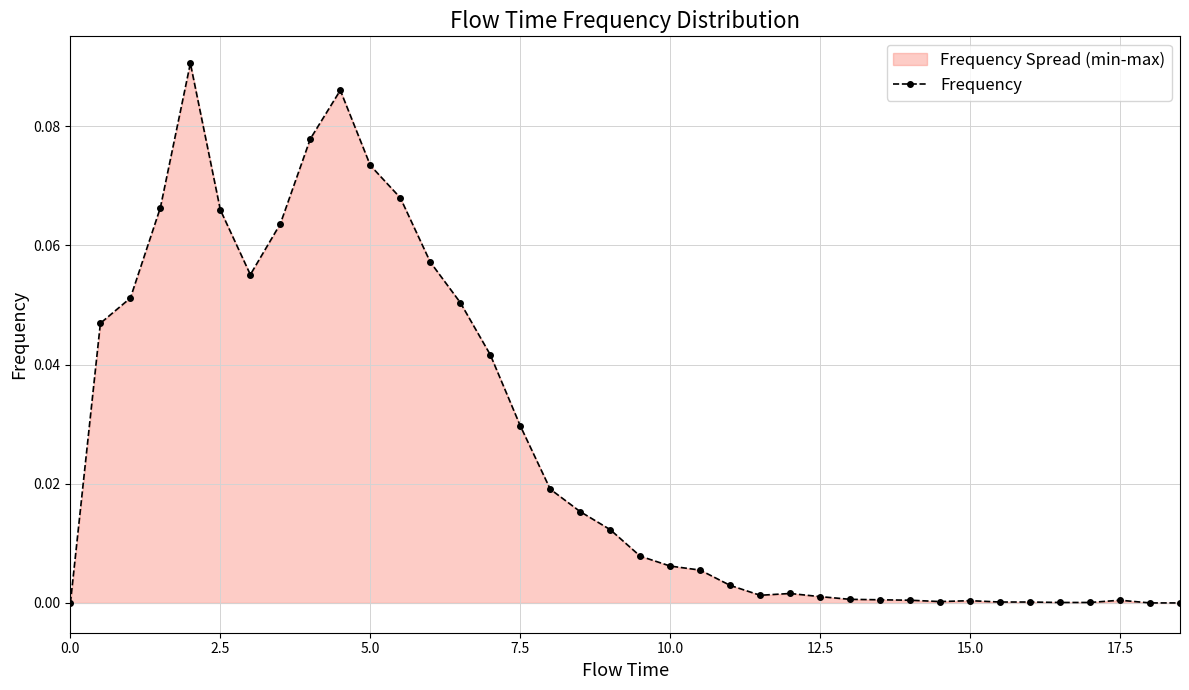

True or false: the data has more than 2 interior local peaks.

True